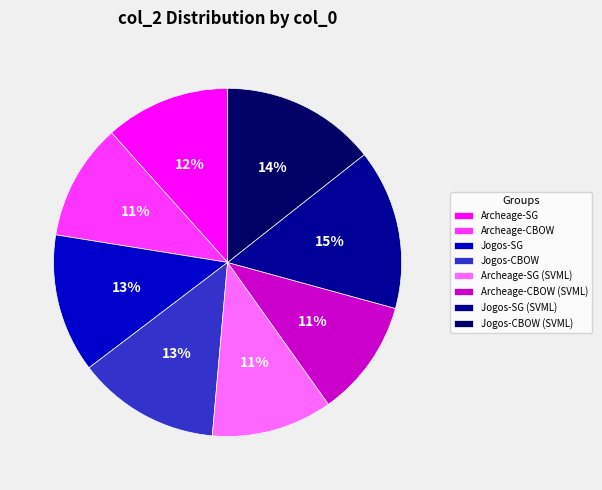

To the nearest percent, what portion does Archeage-SG represent?

12%